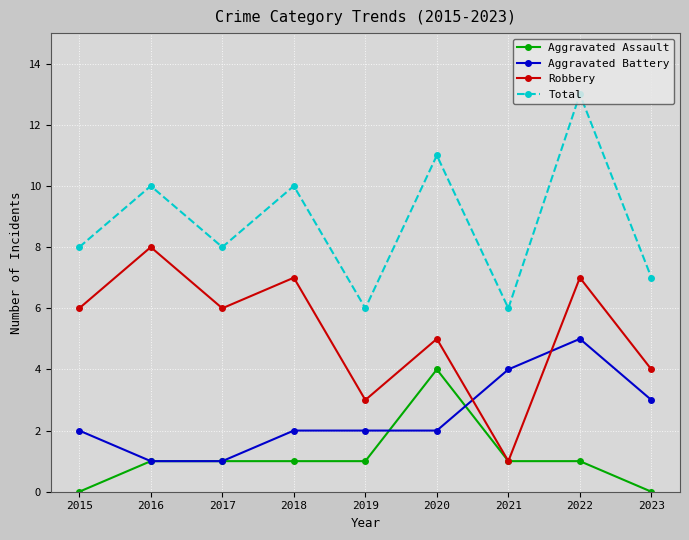

At 2015, list the series in order from smallest to largest.

Aggravated Assault, Aggravated Battery, Robbery, Total